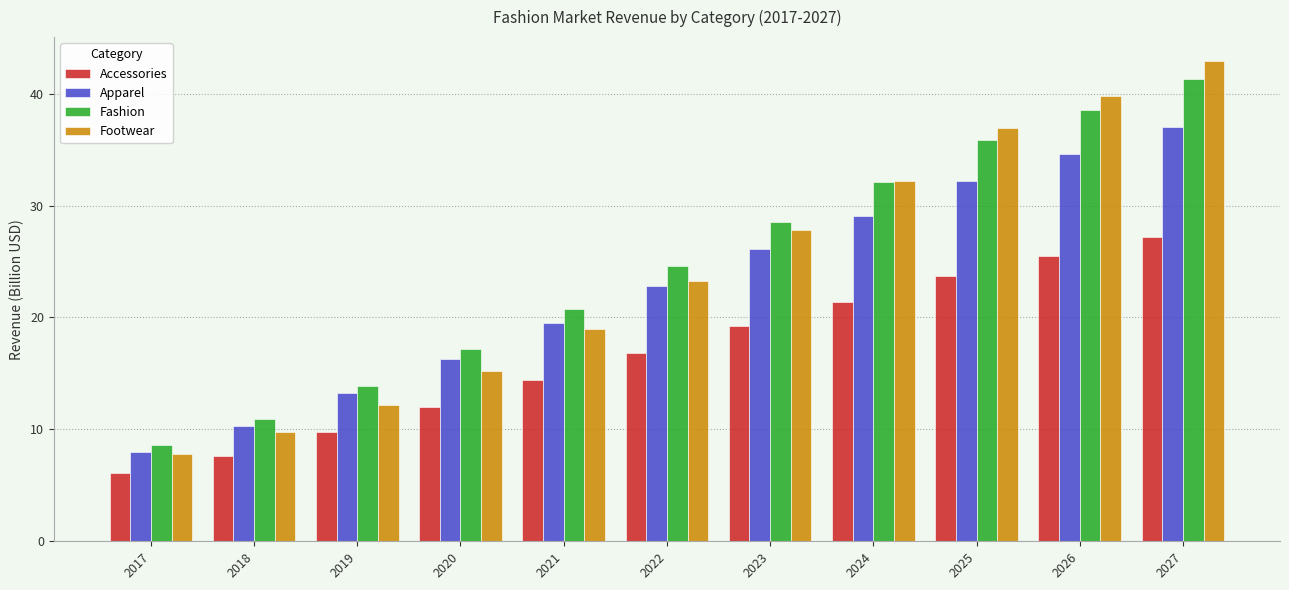

What is the difference between the Footwear values at 2025 and 2019?

24.7